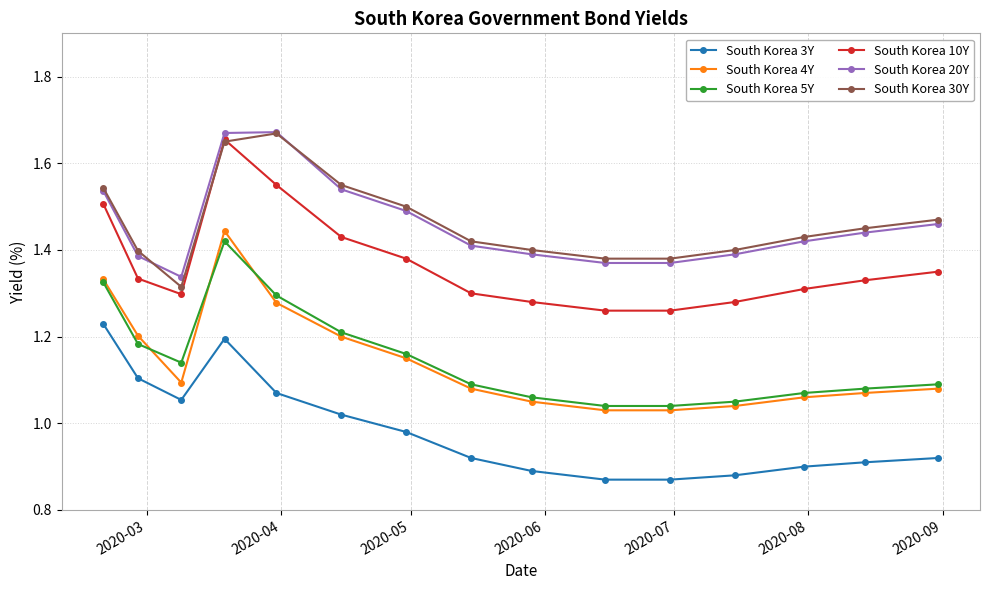

How many South Korea 10Y values are between 1 and 2?

15